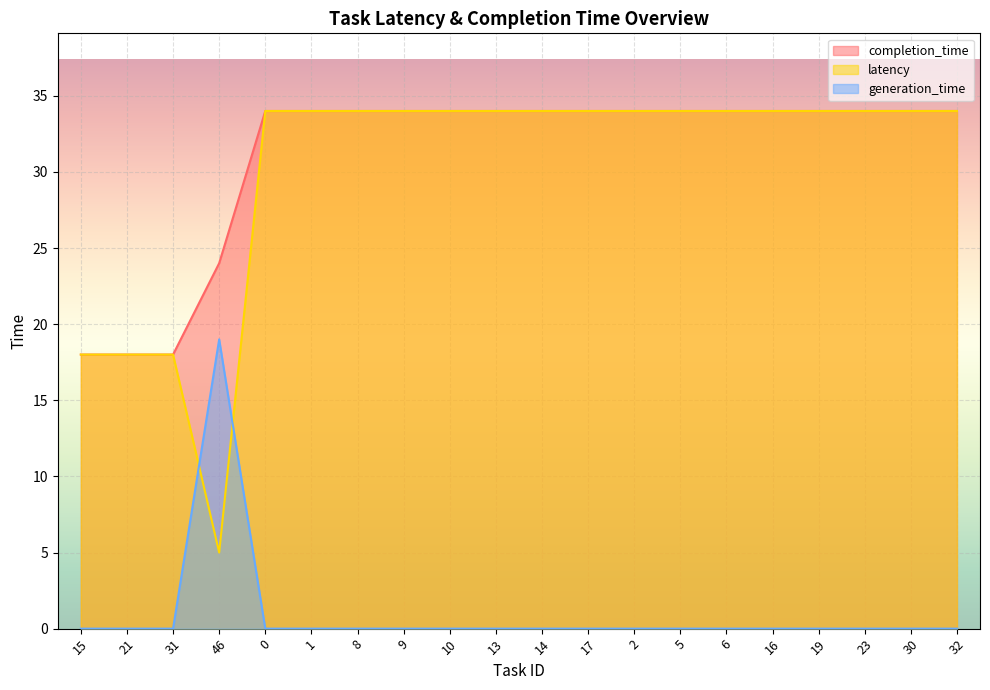

True or false: completion_time has a value of 34 at 19.

True